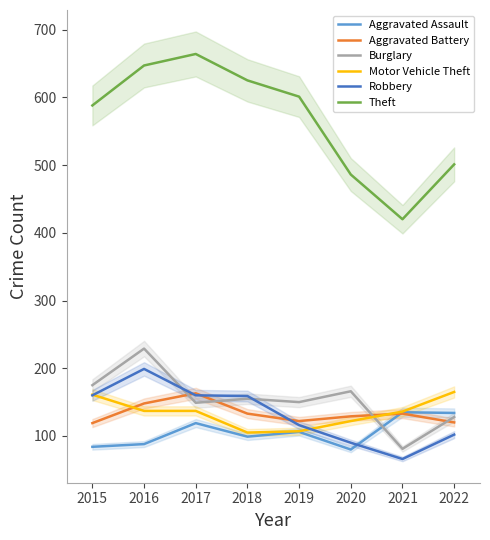

At which label does Motor Vehicle Theft reach its minimum?

2018